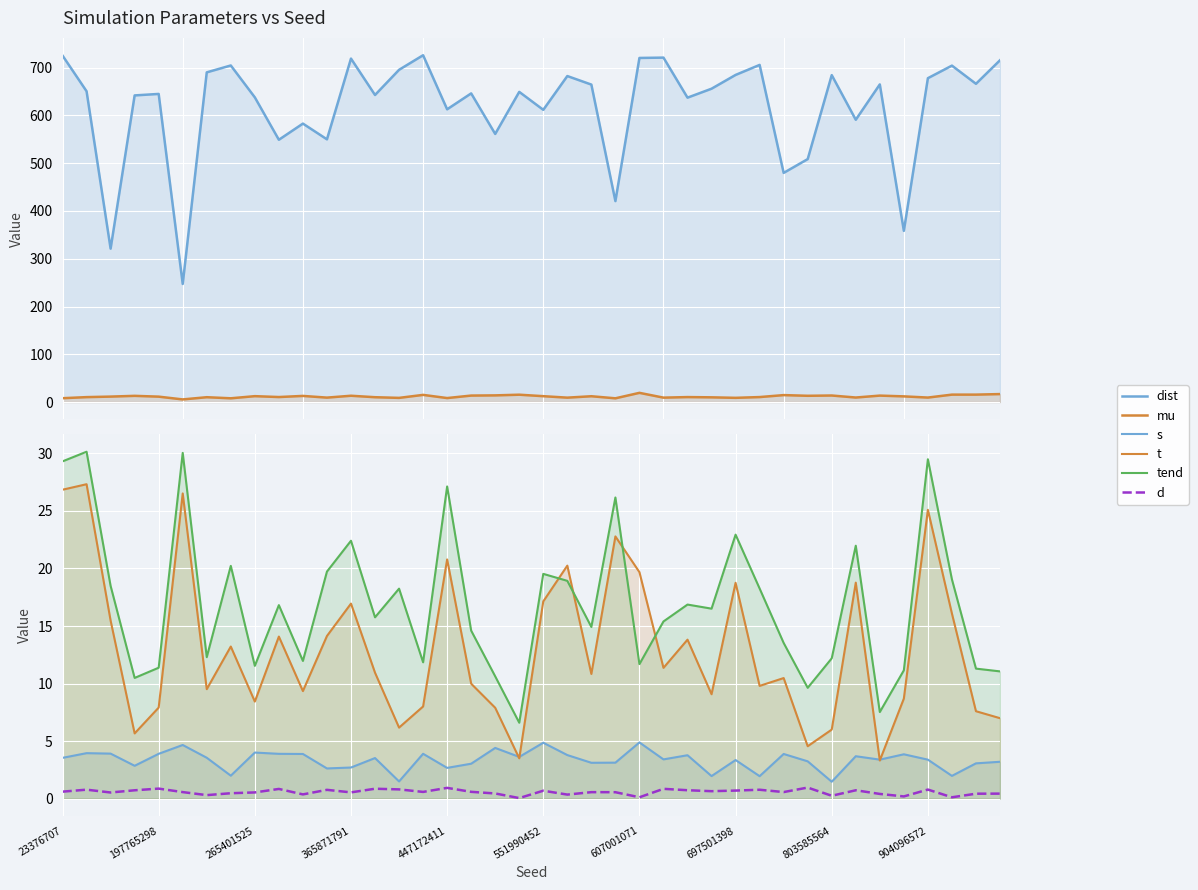

What is the value of the t point at the 11th from the left?

9.3